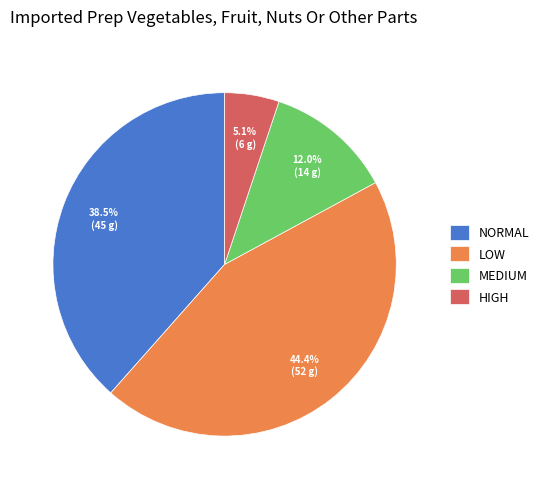

Count the number of slices in the pie.

4